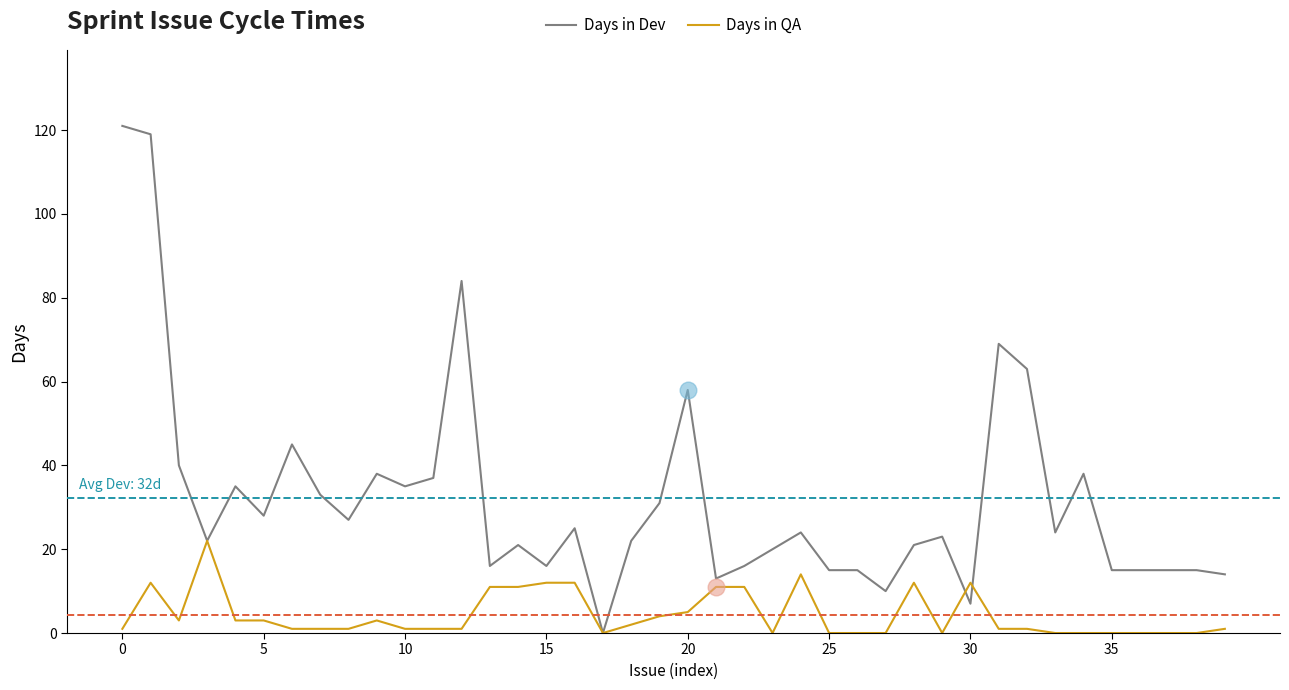

Which series has the largest total across all categories?

Days in Dev